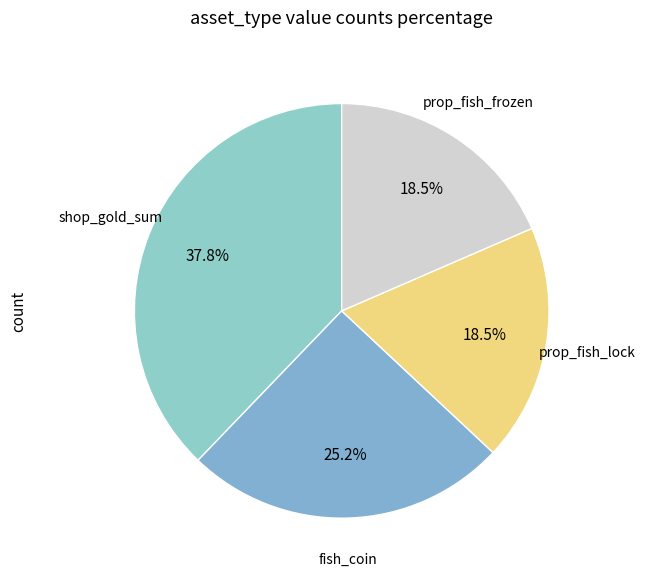

Rank the categories by value from lowest to highest.

prop_fish_lock, prop_fish_frozen, fish_coin, shop_gold_sum